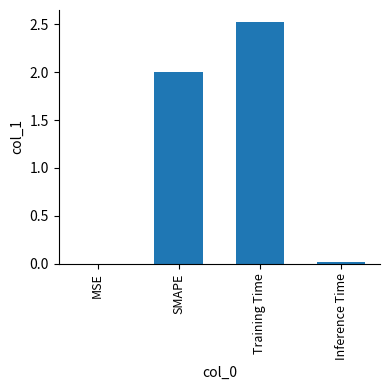

Does the chart contain stacked bars?

No